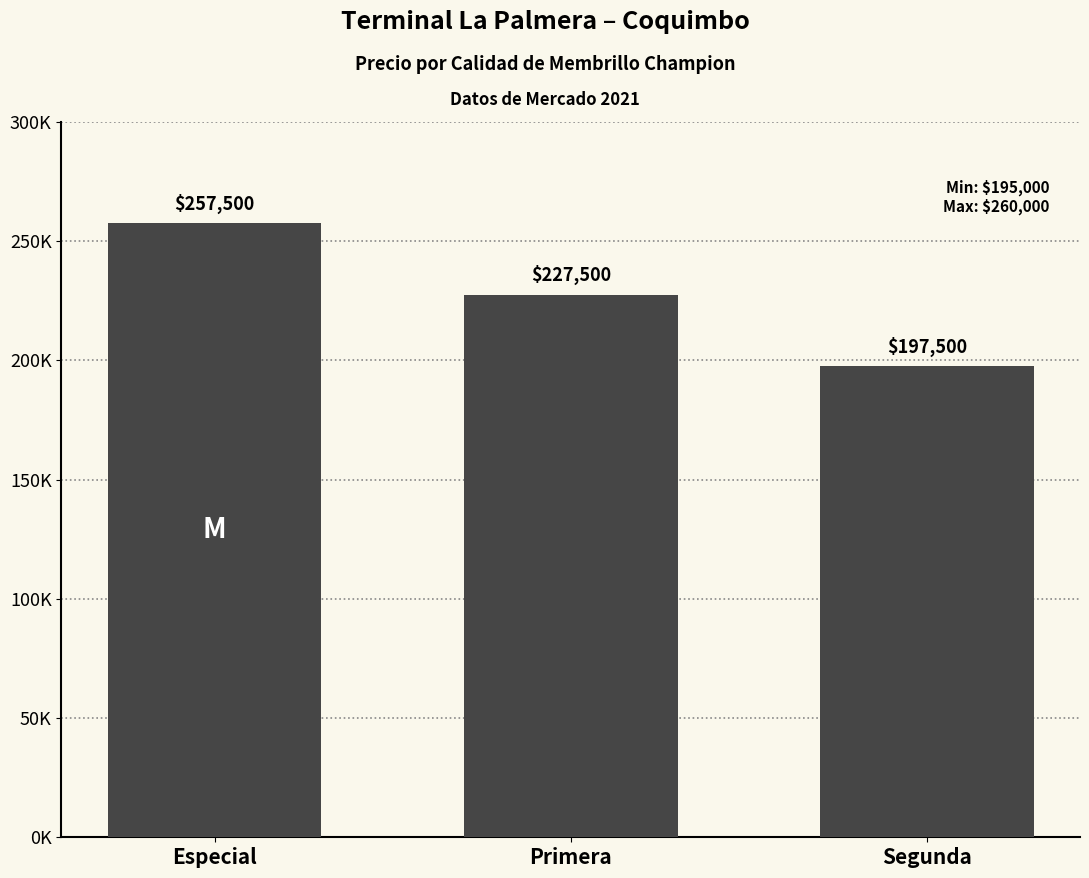

What is the ratio of the value at Segunda to the value at Primera?

0.9